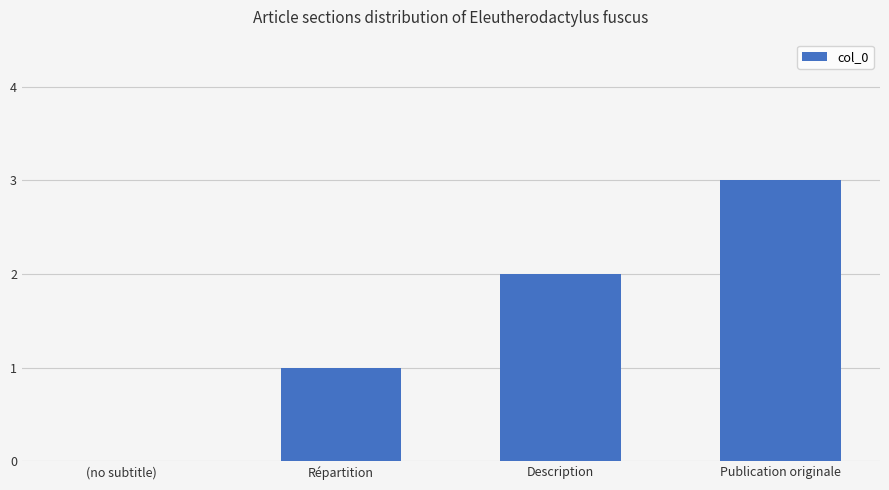

What is the sum of all values?

6